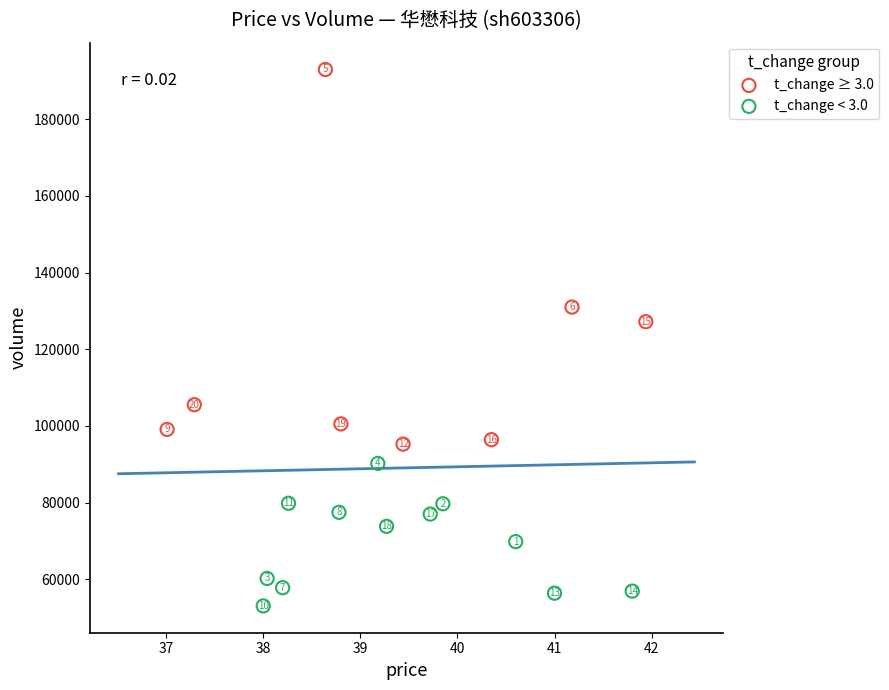

Which series contains the lowest Y value?

t_change < 3.0